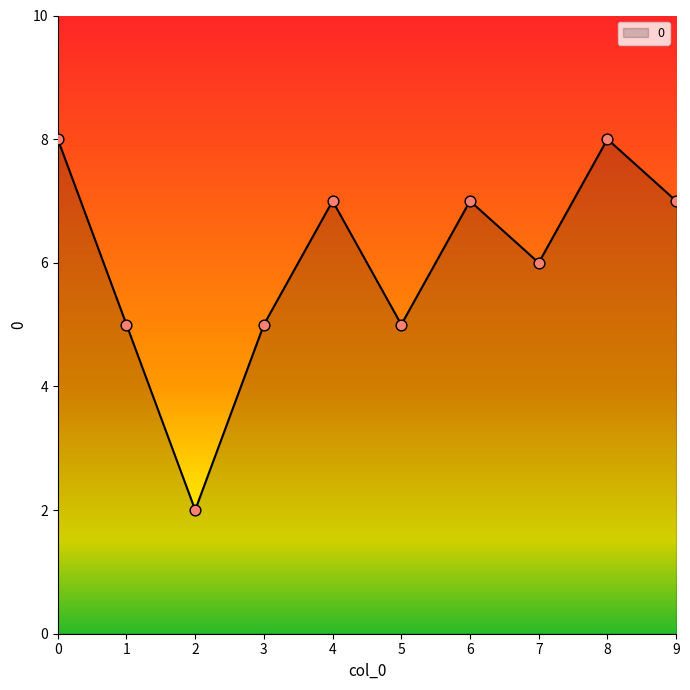

Which has a higher value, 7 or 5?

7